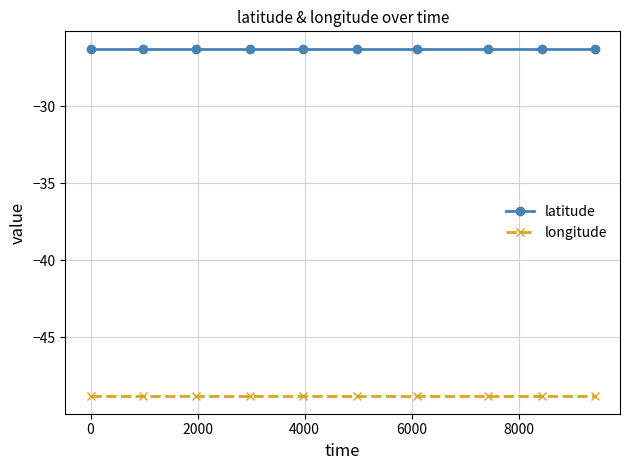

Rank the series by their average value, from lowest to highest.

longitude, latitude